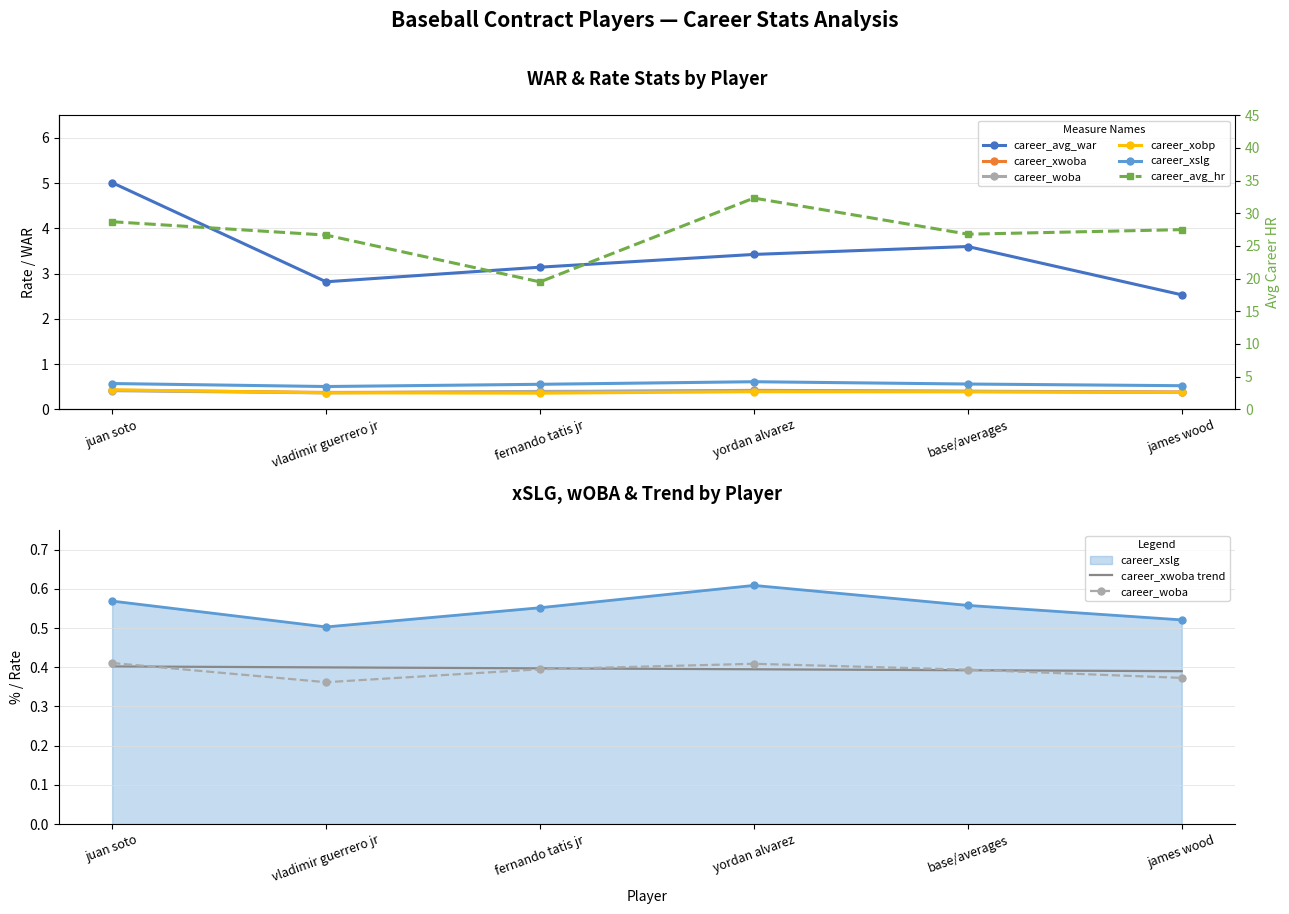

Between fernando tatis jr and james wood, which series saw the biggest shift?

career_avg_hr